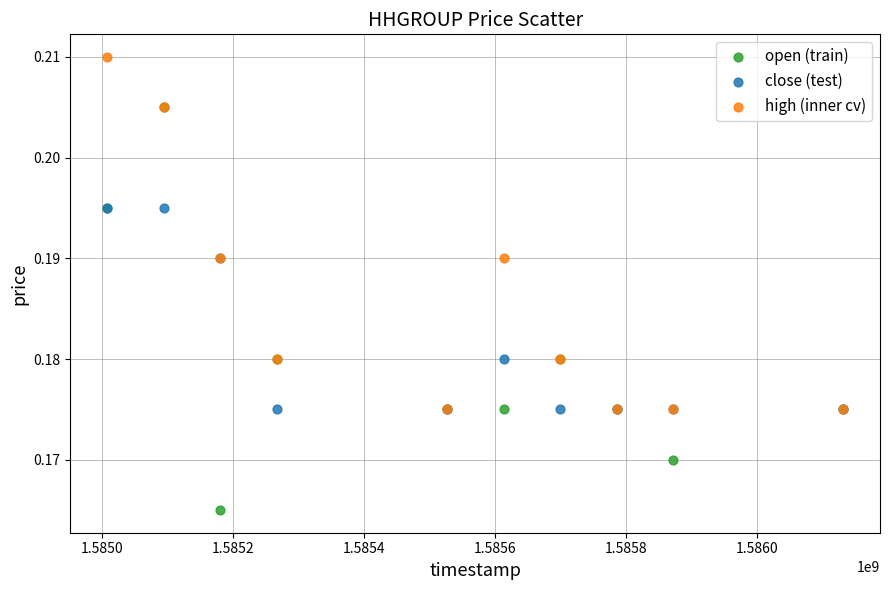

Which series contains the highest Y value?

high (inner cv)